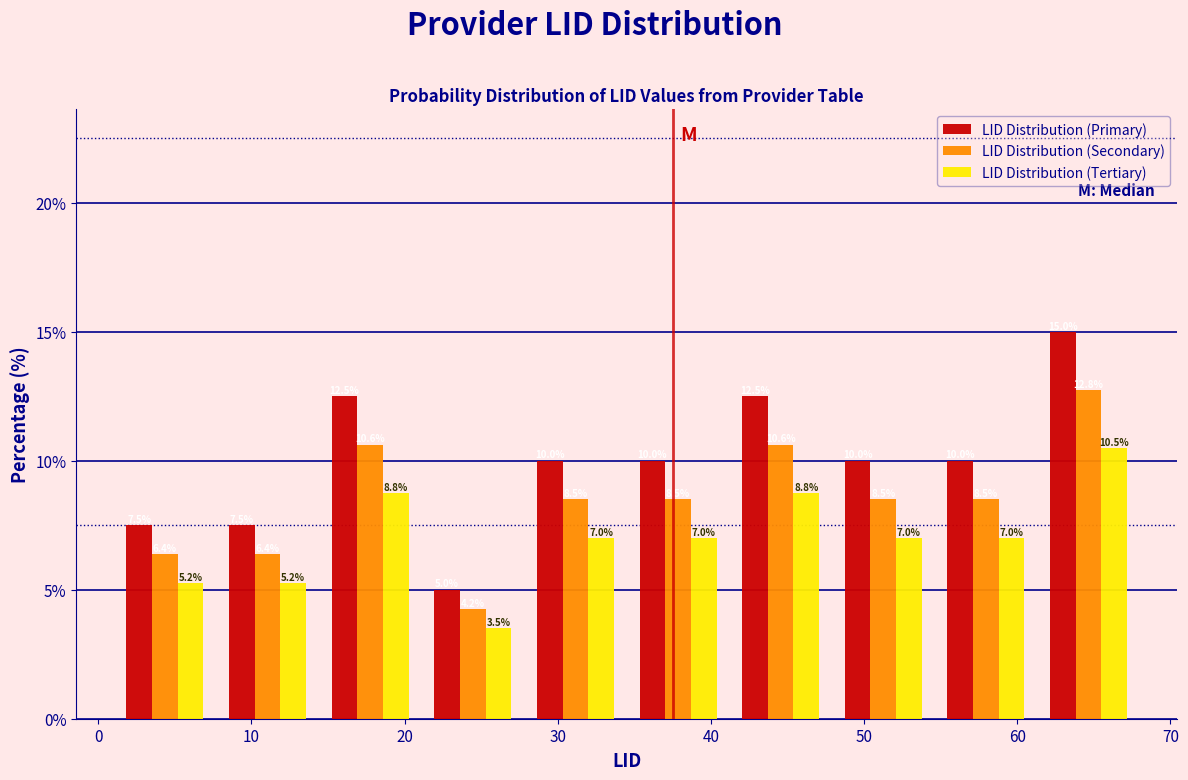

Reading left to right, transcribe this chart: for each range on the x-axis, give the height of each series' bar. The bar edges are not printed on the chart, so give them approximately, as read against the axis.

1.0 to 7.7: LID Distribution (Primary)=7.5	LID Distribution (Secondary)=6.4	LID Distribution (Tertiary)=5.2
7.7 to 14.4: LID Distribution (Primary)=7.5	LID Distribution (Secondary)=6.4	LID Distribution (Tertiary)=5.2
14.4 to 21.1: LID Distribution (Primary)=12.5	LID Distribution (Secondary)=10.6	LID Distribution (Tertiary)=8.8
21.1 to 27.8: LID Distribution (Primary)=5.0	LID Distribution (Secondary)=4.2	LID Distribution (Tertiary)=3.5
27.8 to 34.5: LID Distribution (Primary)=10.0	LID Distribution (Secondary)=8.5	LID Distribution (Tertiary)=7.0
34.5 to 41.2: LID Distribution (Primary)=10.0	LID Distribution (Secondary)=8.5	LID Distribution (Tertiary)=7.0
41.2 to 47.9: LID Distribution (Primary)=12.5	LID Distribution (Secondary)=10.6	LID Distribution (Tertiary)=8.8
47.9 to 54.6: LID Distribution (Primary)=10.0	LID Distribution (Secondary)=8.5	LID Distribution (Tertiary)=7.0
54.6 to 61.3: LID Distribution (Primary)=10.0	LID Distribution (Secondary)=8.5	LID Distribution (Tertiary)=7.0
61.3 to 68.0: LID Distribution (Primary)=15.0	LID Distribution (Secondary)=12.8	LID Distribution (Tertiary)=10.5